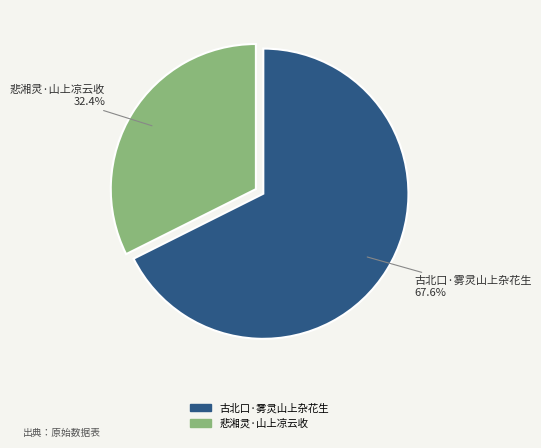

Count the number of slices in the pie.

2